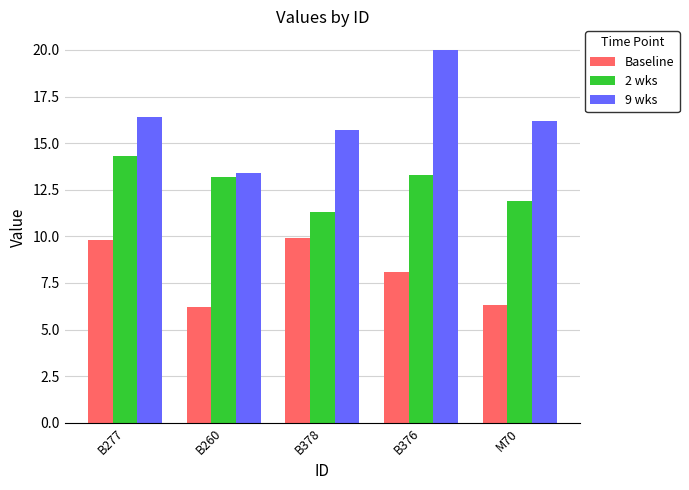

What is the difference between the second highest and second lowest values in the 2 wks series?

1.4